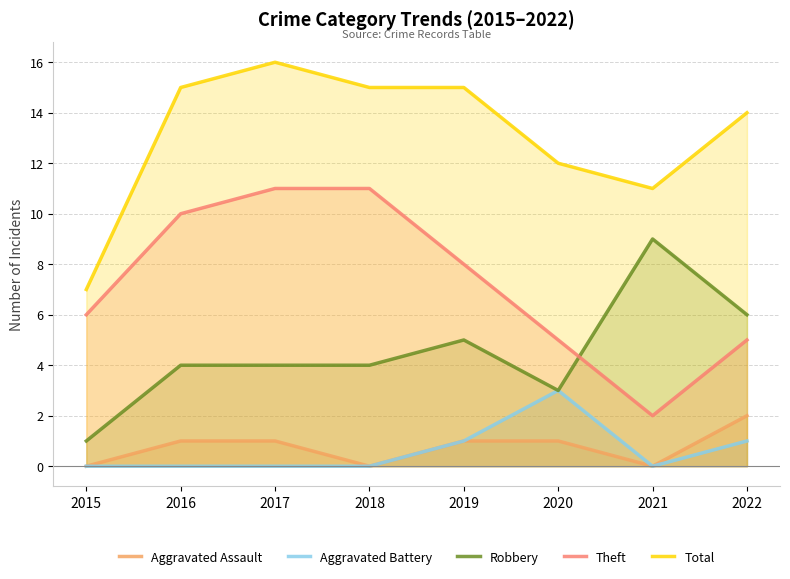

What is the greatest value displayed?

16